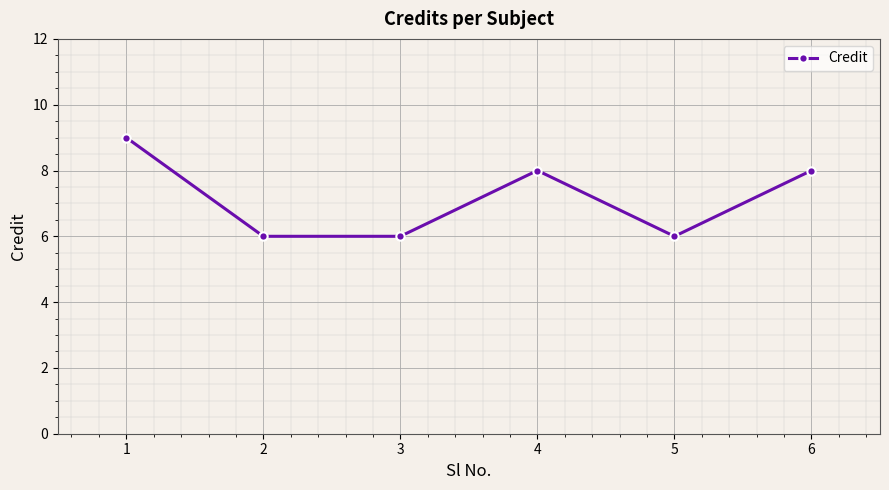

True or false: the data shows 8 at 5.

False